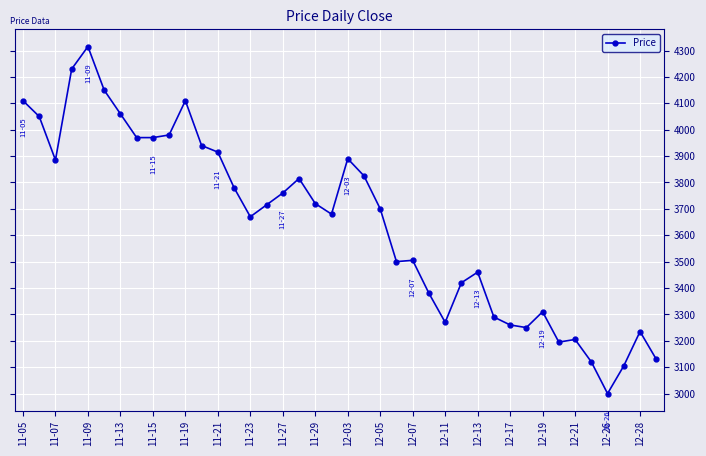

True or false: the data has more than 0 interior local peaks.

True